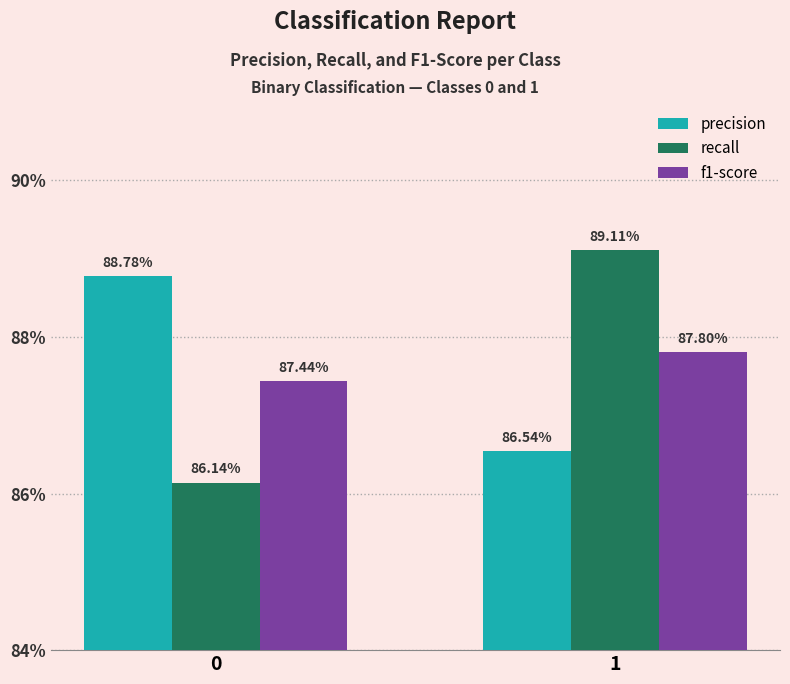

What are all the series names shown in the legend?

precision, recall, f1-score